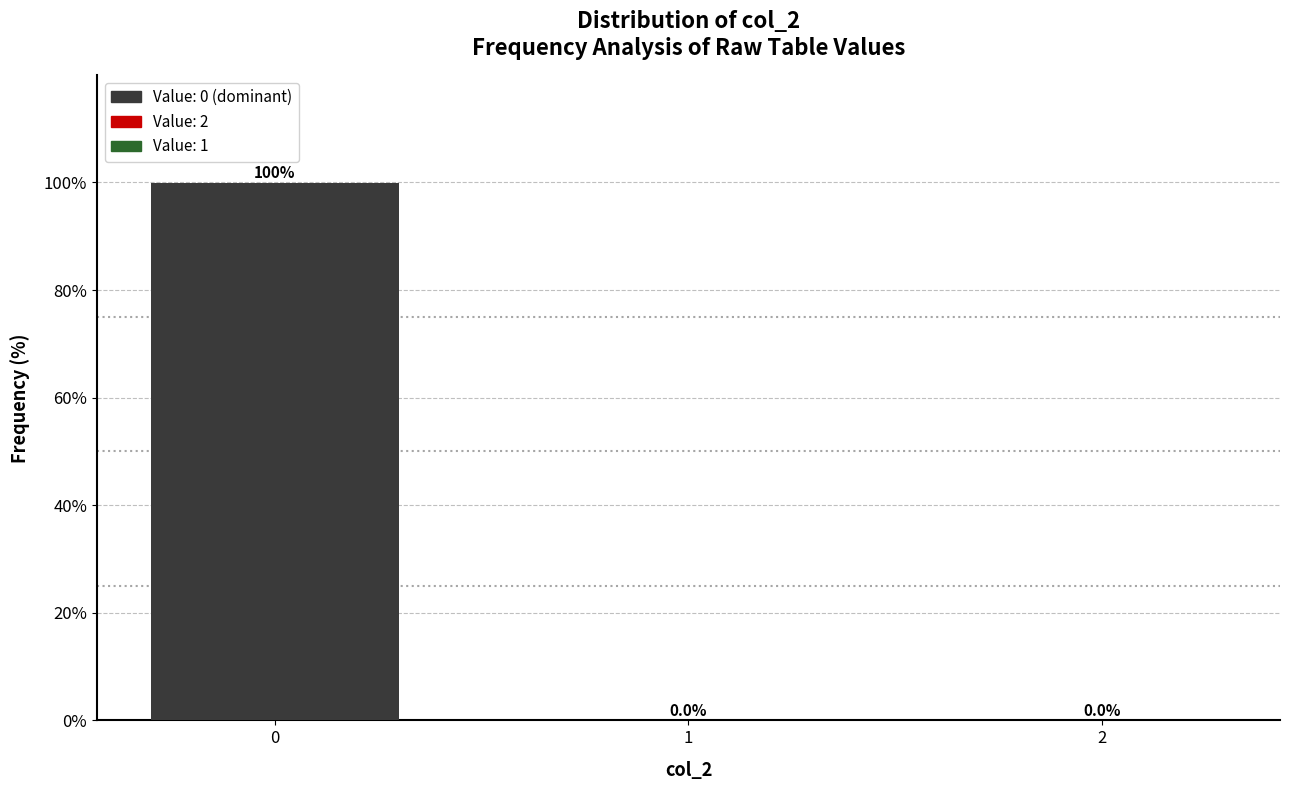

Is it true that the value at 1 is 0.0?

True